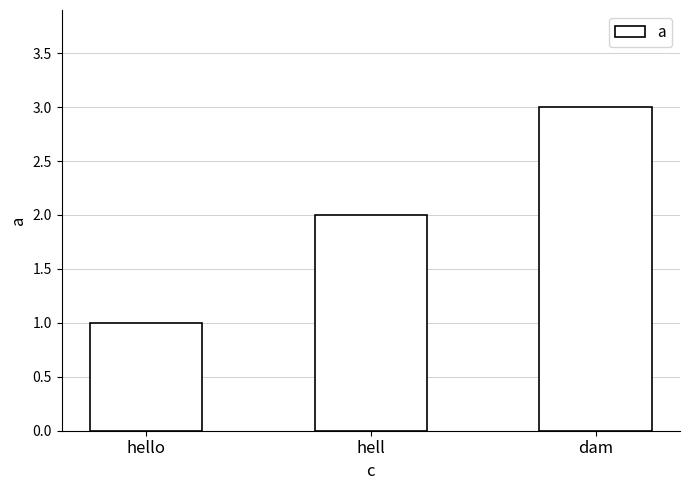

Rank the categories by value from lowest to highest.

hello, hell, dam